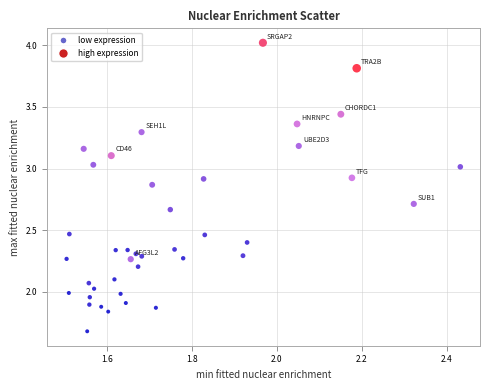

What is the range of X values (max minus min)?

0.9